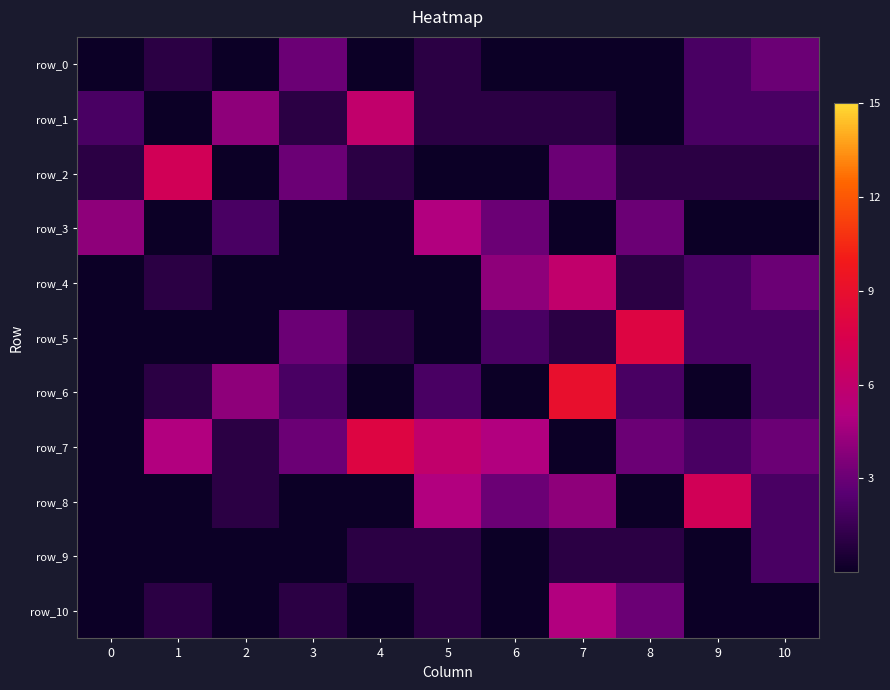

Between 1 and 9, which is larger?

9